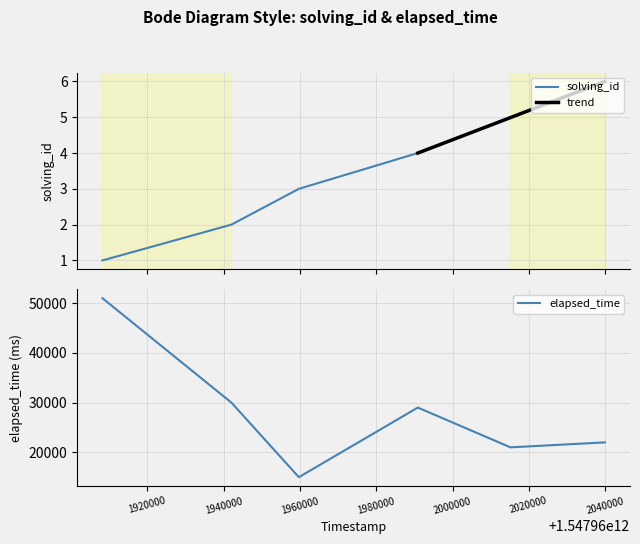

Is the value of elapsed_time at 1547962015190 greater than the value of solving_id at 1547961959733?

Yes